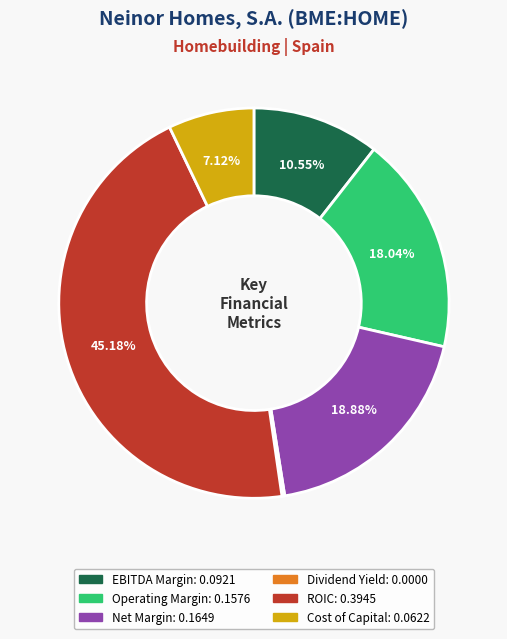

Does any single category account for the majority?

No